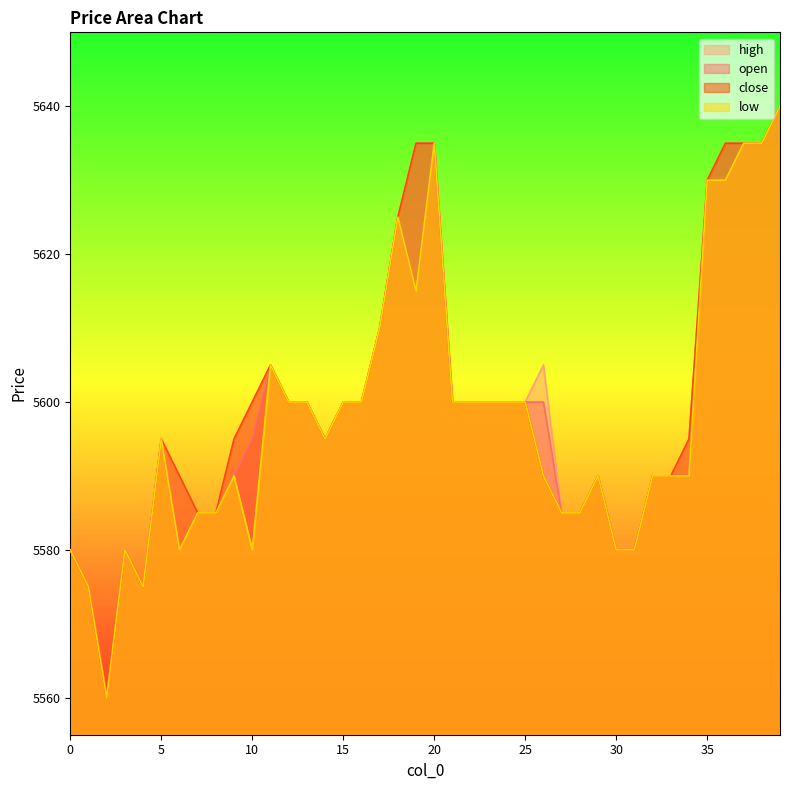

Reading left to right, list all the values displayed in this chart.

open: 5580	5575	5560	5580	5575	5595	5580	5585	5585	5590	5595	5605	5600	5600	5595	5600	5600	5610	5625	5615	5635	5600	5600	5600	5600	5600	5600	5585	5585	5590	5580	5580	5590	5590	5590	5630	5630	5635	5635	5640
high: 5580	5575	5560	5580	5575	5595	5590	5585	5585	5595	5600	5605	5600	5600	5595	5600	5600	5610	5625	5635	5635	5600	5600	5600	5600	5600	5605	5585	5585	5590	5580	5580	5590	5590	5595	5630	5635	5635	5635	5640
low: 5580	5575	5560	5580	5575	5595	5580	5585	5585	5590	5580	5605	5600	5600	5595	5600	5600	5610	5625	5615	5635	5600	5600	5600	5600	5600	5590	5585	5585	5590	5580	5580	5590	5590	5590	5630	5630	5635	5635	5640
close: 5580	5575	5560	5580	5575	5595	5590	5585	5585	5595	5600	5605	5600	5600	5595	5600	5600	5610	5625	5635	5635	5600	5600	5600	5600	5600	5590	5585	5585	5590	5580	5580	5590	5590	5595	5630	5635	5635	5635	5640